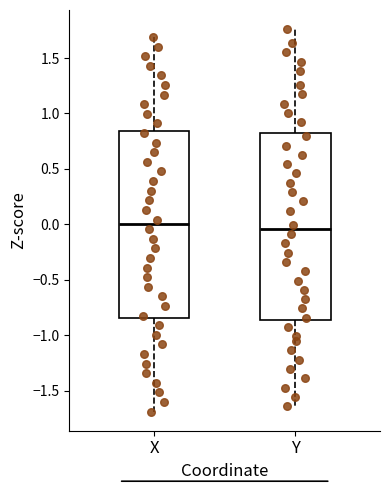

Reading left to right, transcribe this box plot: for each box, give where its median line is, the range the box spans, and where its two whiskers end, as read against the y-axis. The values are not printed on the chart, so give them approximately, as read against the axis.

X: median 0.00, box -0.85 to 0.85, whiskers -1.70 to 1.70
Y: median -0.05, box -0.85 to 0.85, whiskers -1.65 to 1.75